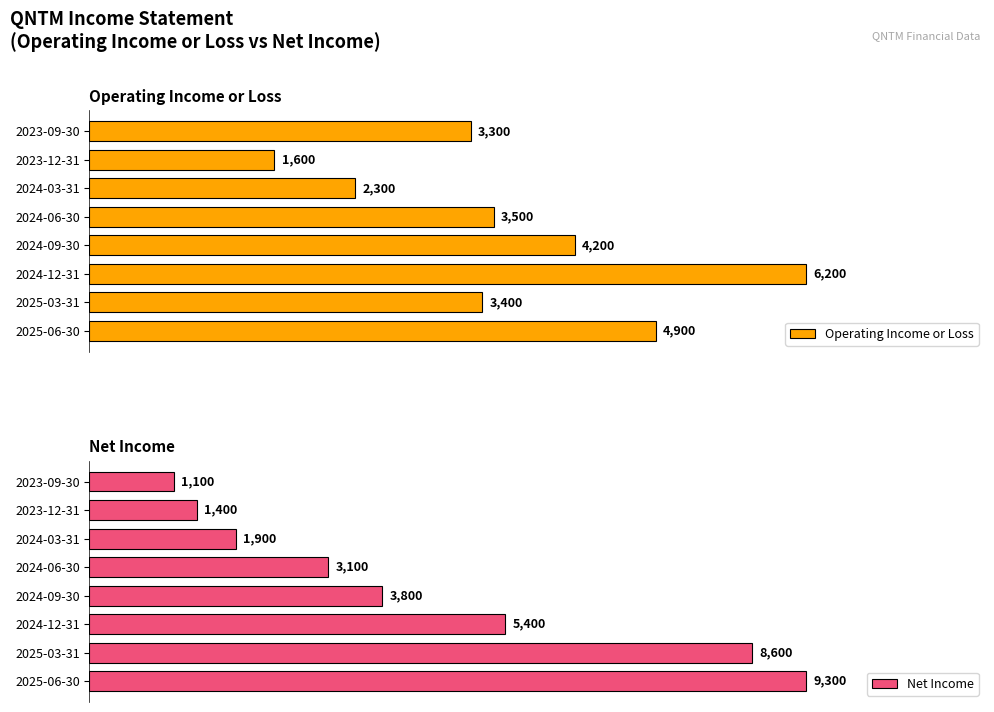

Where is Net Income nearest to the value 5200?

2024-12-31